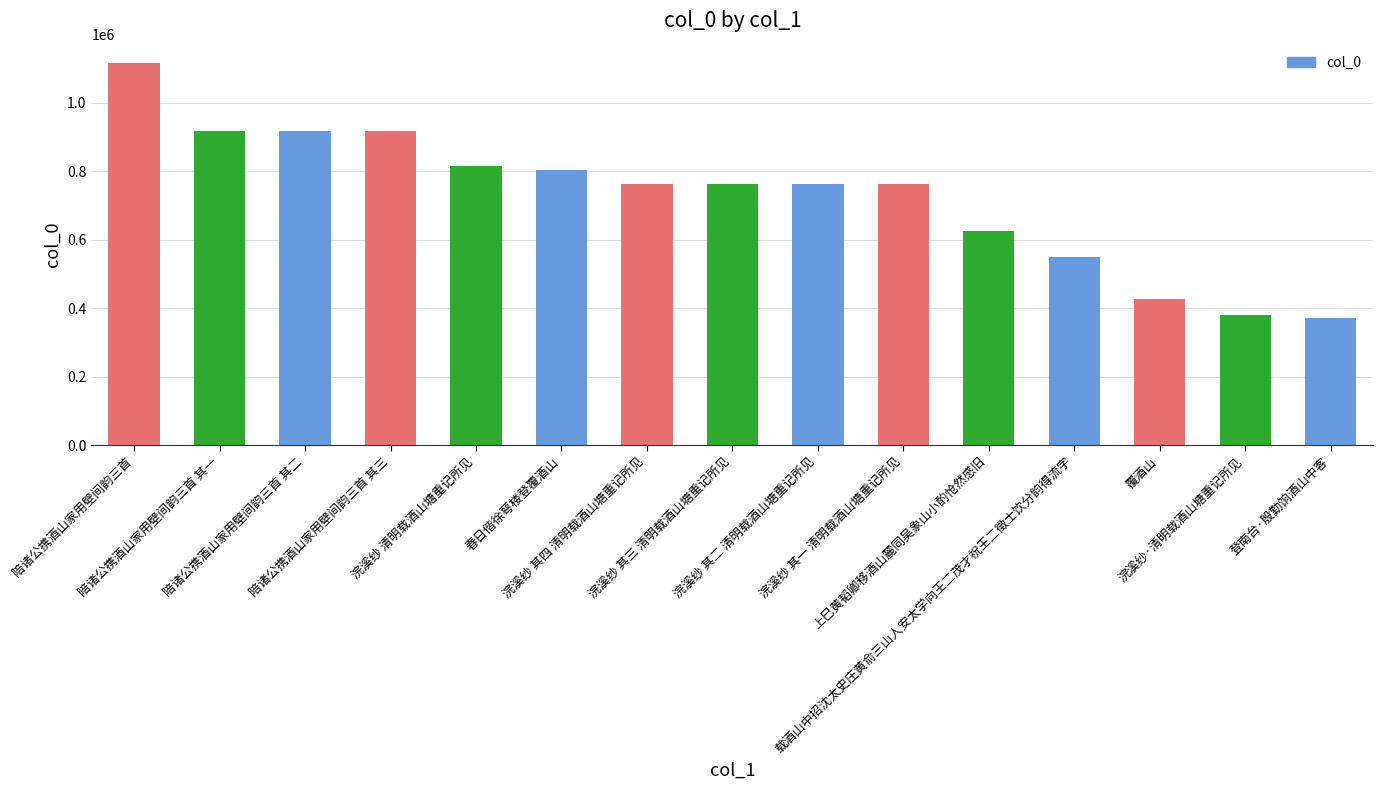

How many distinct data groups are displayed?

1